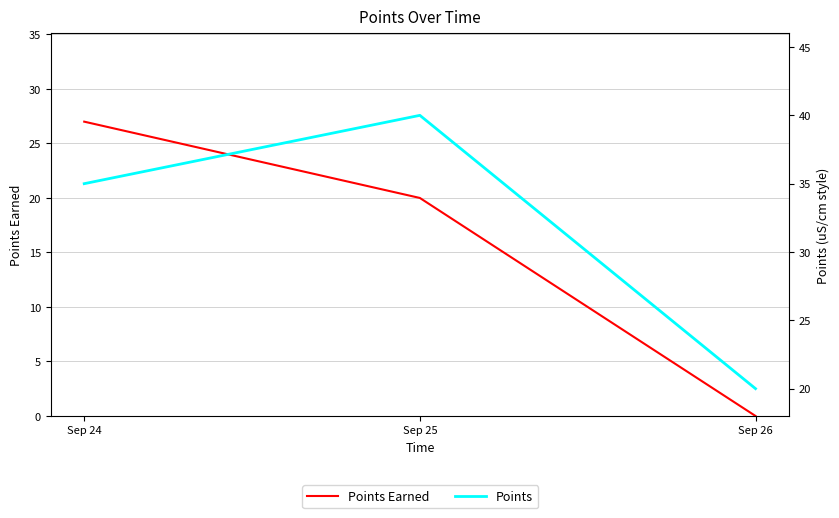

What is the value of the Points point at the 3rd from the left?

20